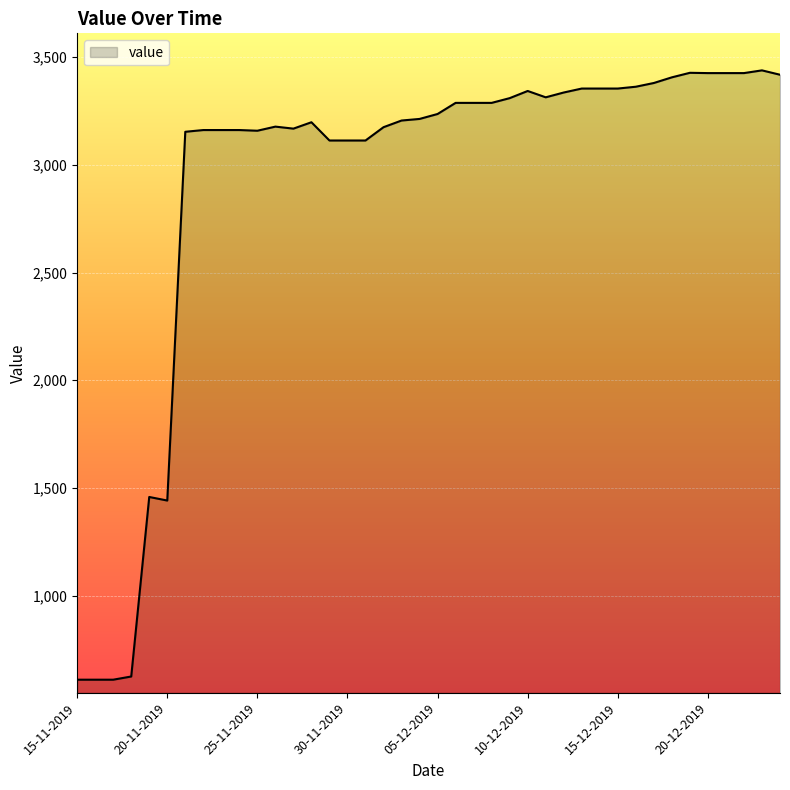

What is the greatest value displayed?

3438.3